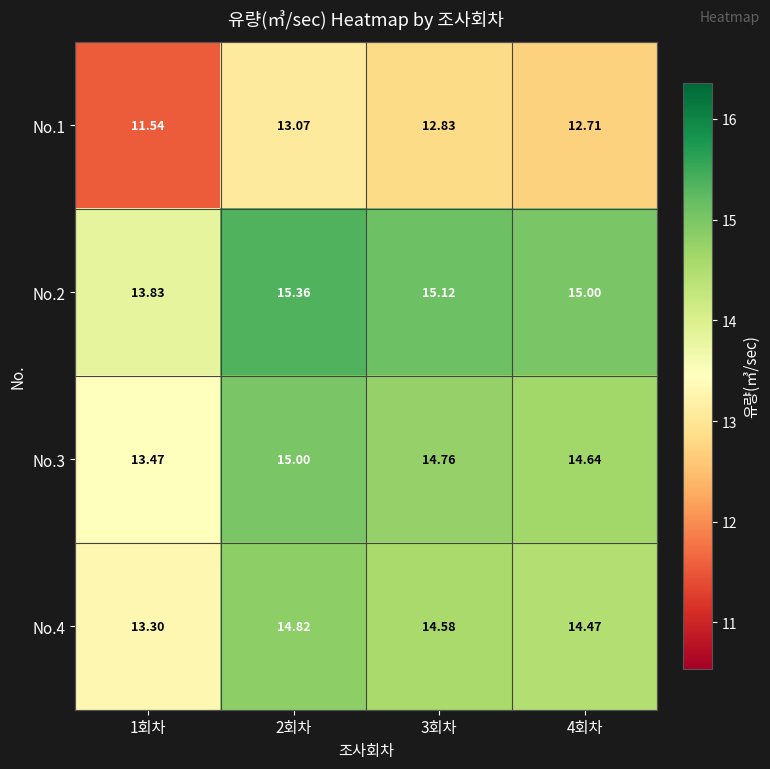

Is the value of No.2 at 2회차 greater than the value of No.3 at 2회차?

Yes